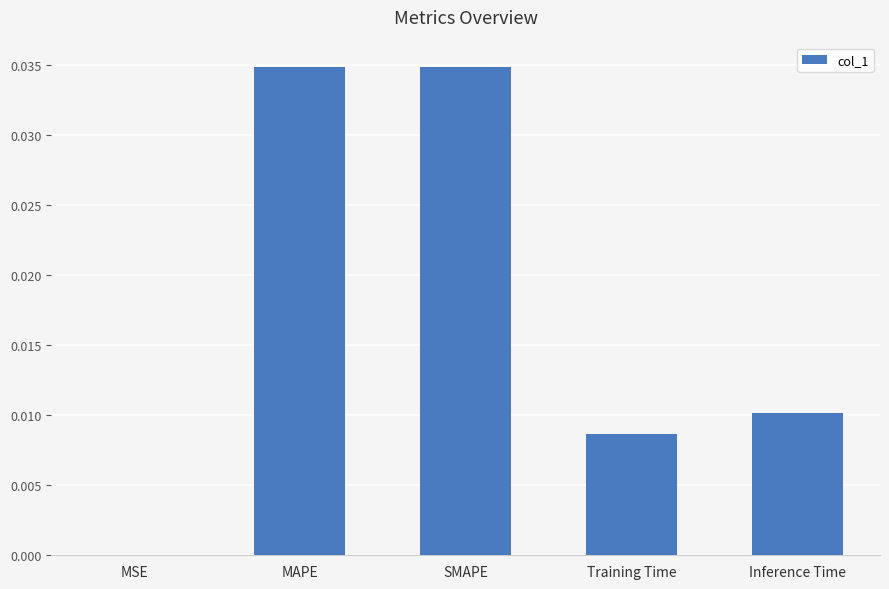

Is it true that the value at SMAPE is 0.0?

True